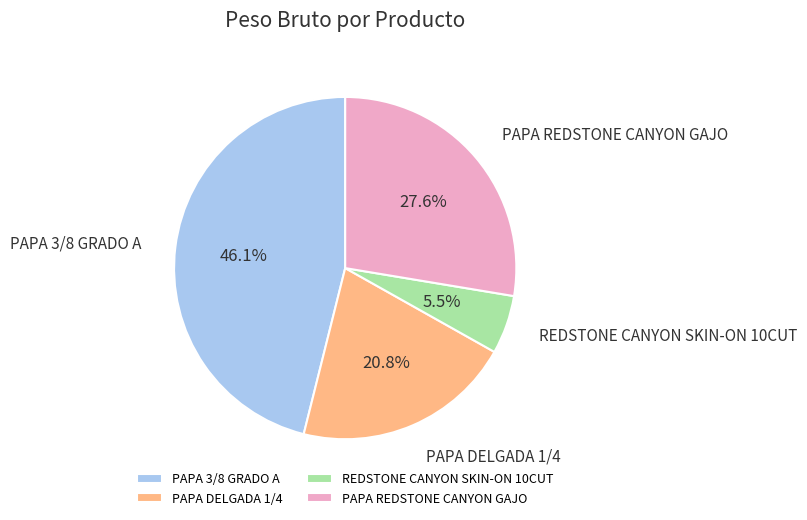

To the nearest percent, what is the difference between the largest and smallest slice percentages?

41%